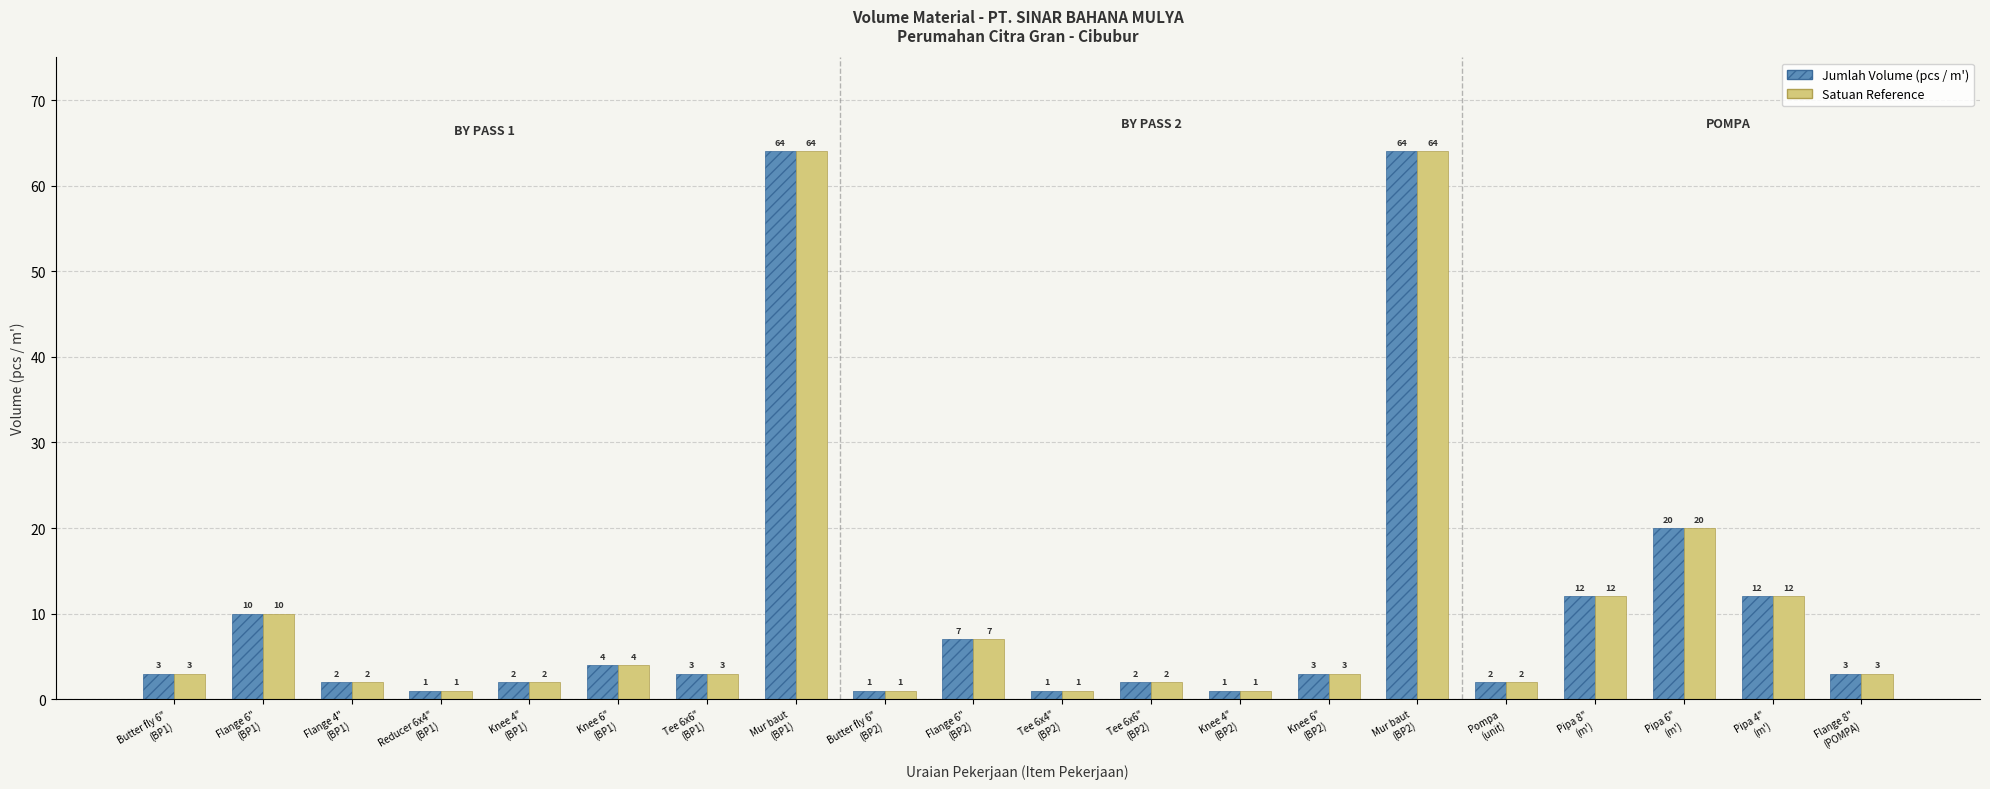

What position from the left is BY PASS 1?

1